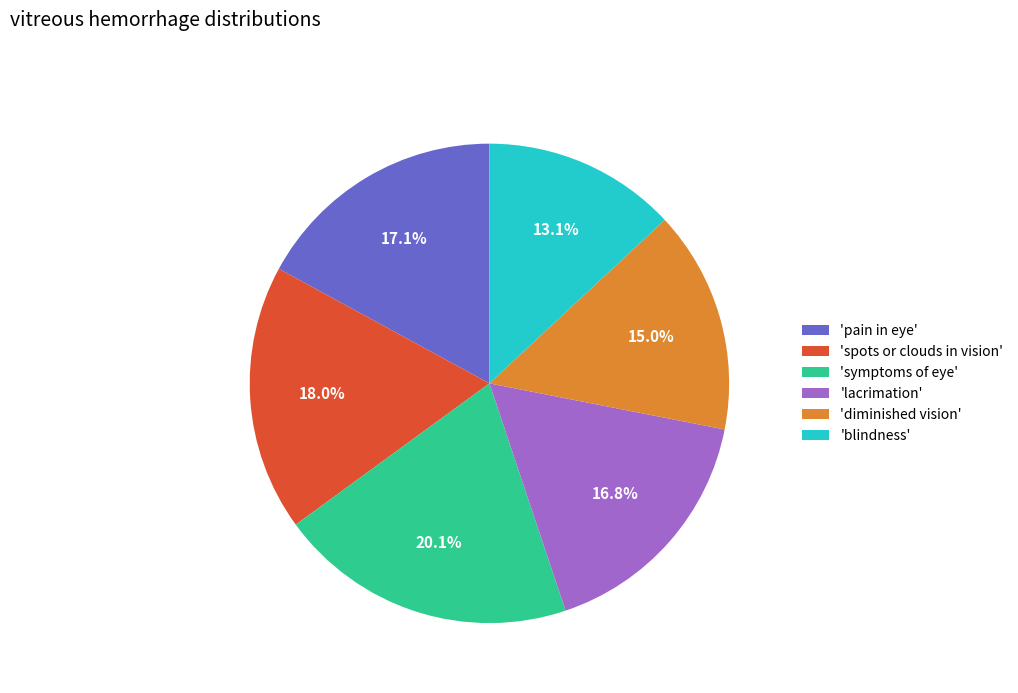

Approximately how many times larger is the value at 'lacrimation' compared to 'symptoms of eye'?

0.8